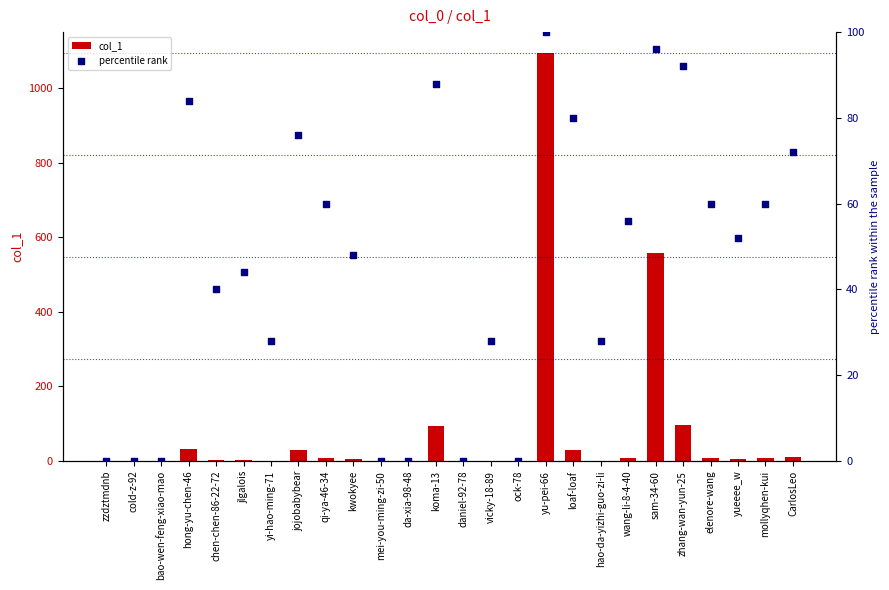

Which series contains the highest Y value?

col_1